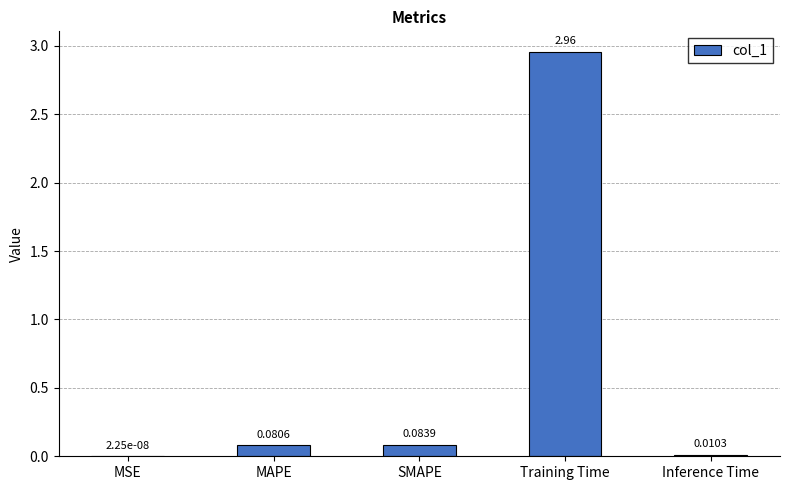

What is the change in value from MAPE to Training Time?

+2.9